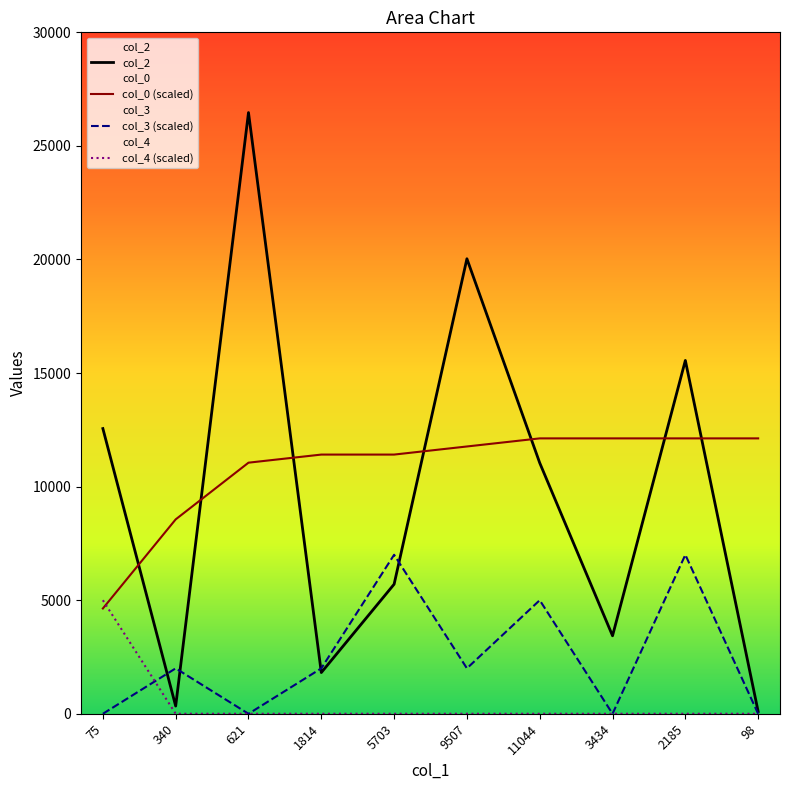

What is the value of the col_0 (scaled) point at the 8th from the left?

12124.4